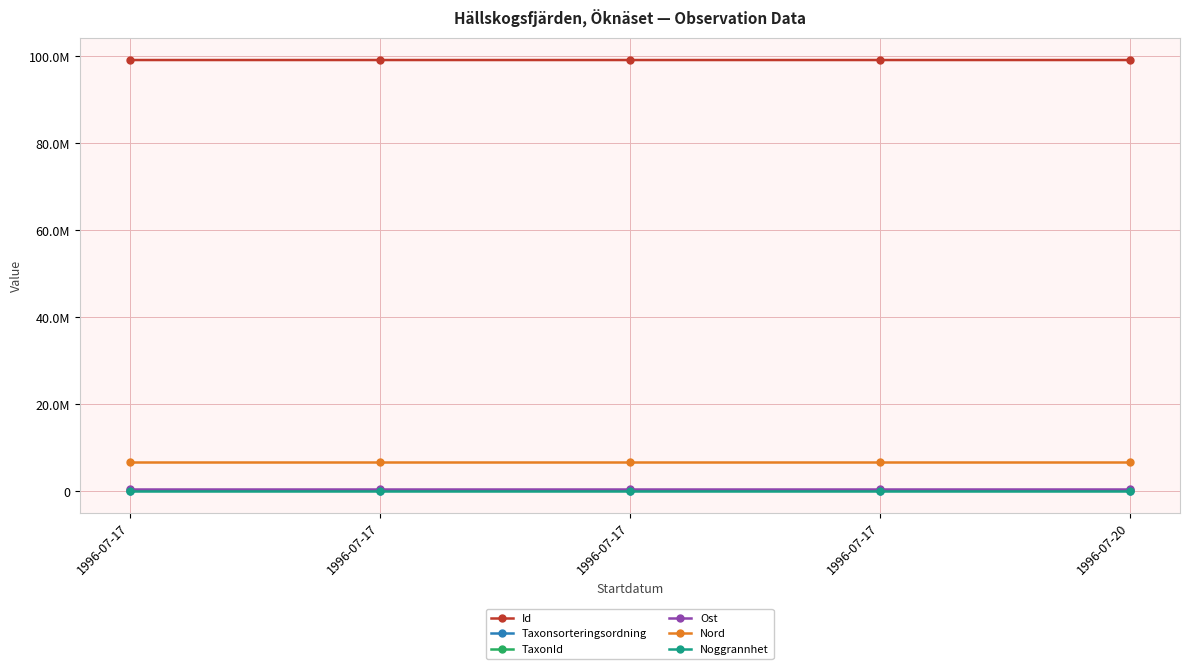

At which category is the sum across all series the highest?

1996-07-17